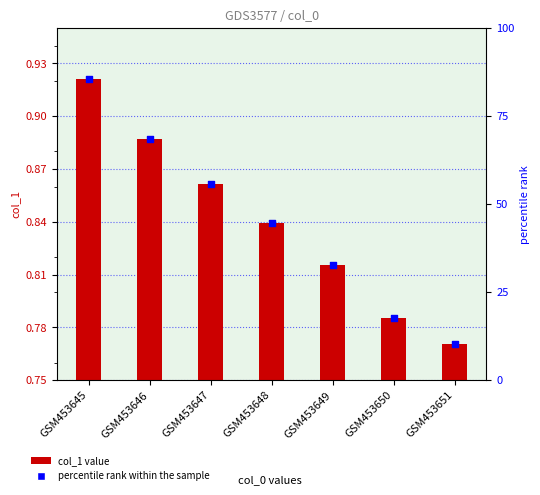

Which series has the widest spread of Y values?

percentile rank within the sample